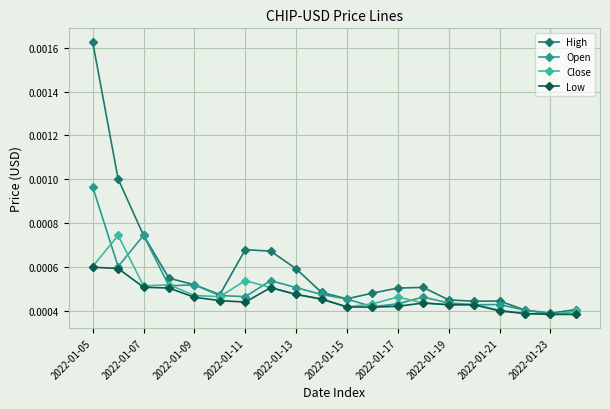

What are all the series names shown in the legend?

High, Open, Close, Low